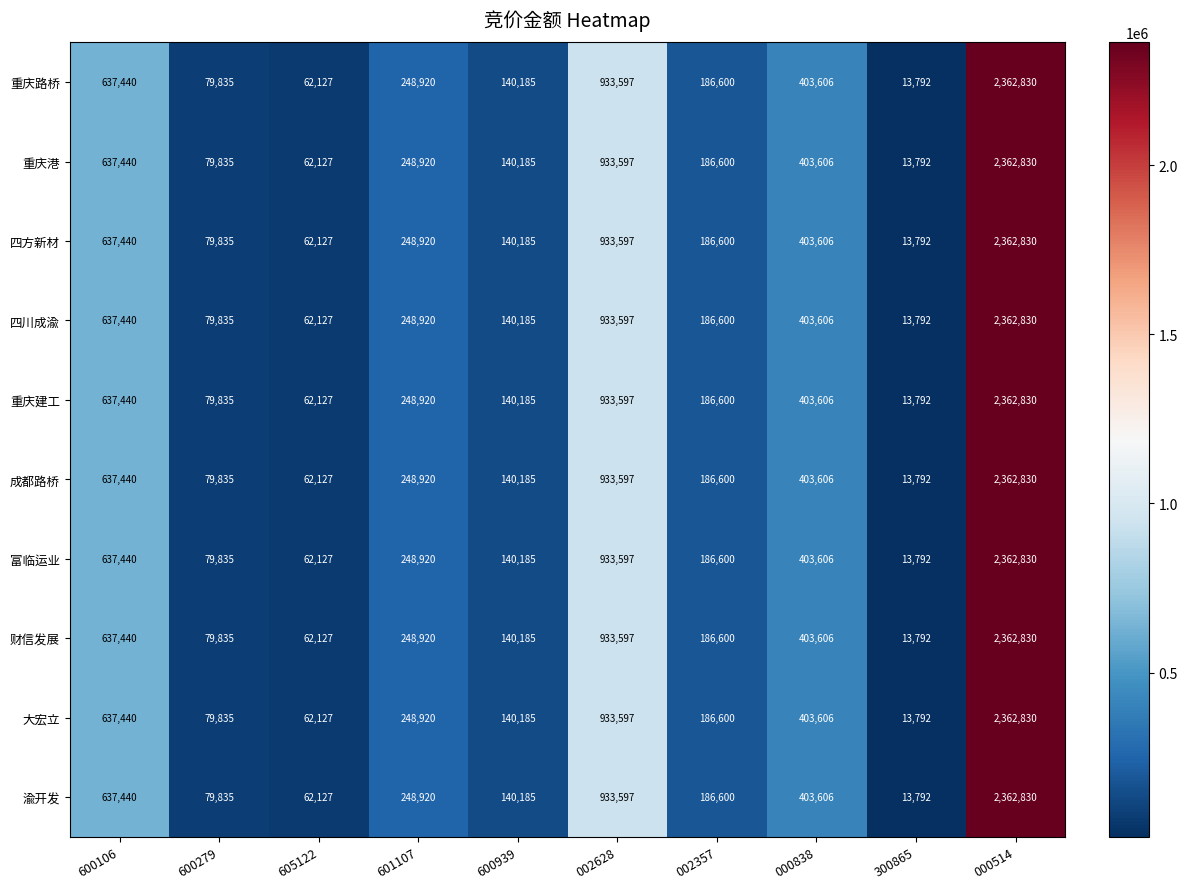

At which category is the sum across all series the highest?

000514